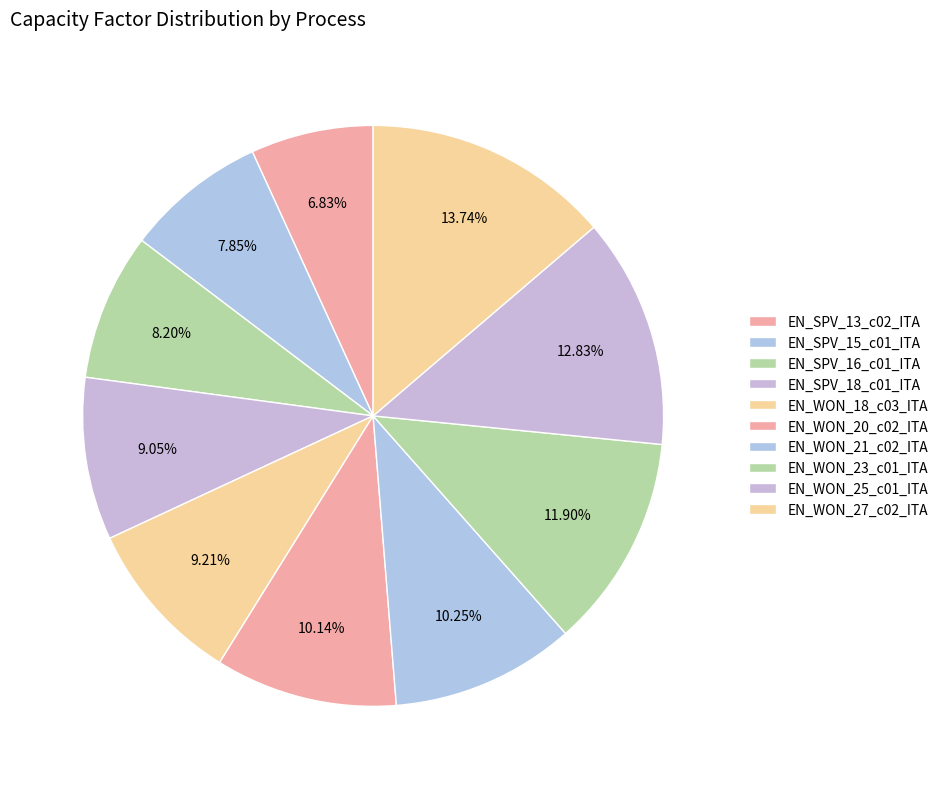

How many segments does this pie chart have?

10